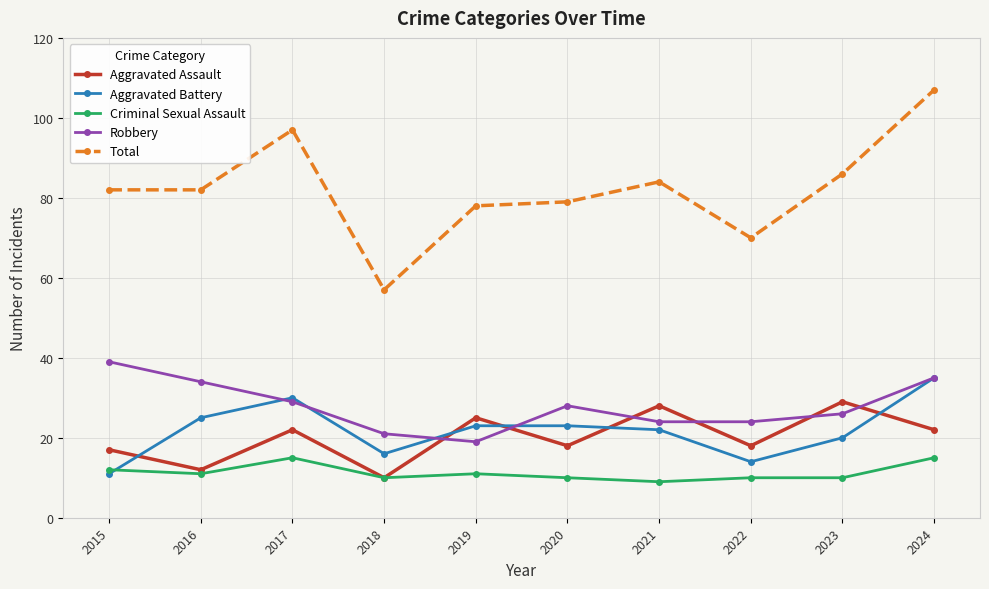

True or false: Criminal Sexual Assault and Aggravated Battery cross at least once.

True